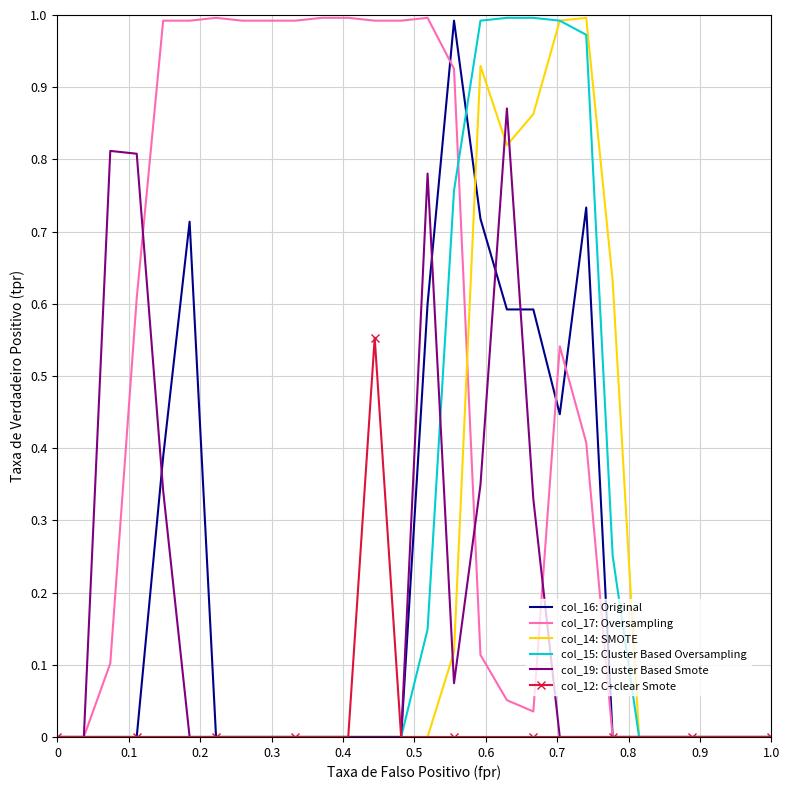

Which series has the largest total across all categories?

col_17: Oversampling